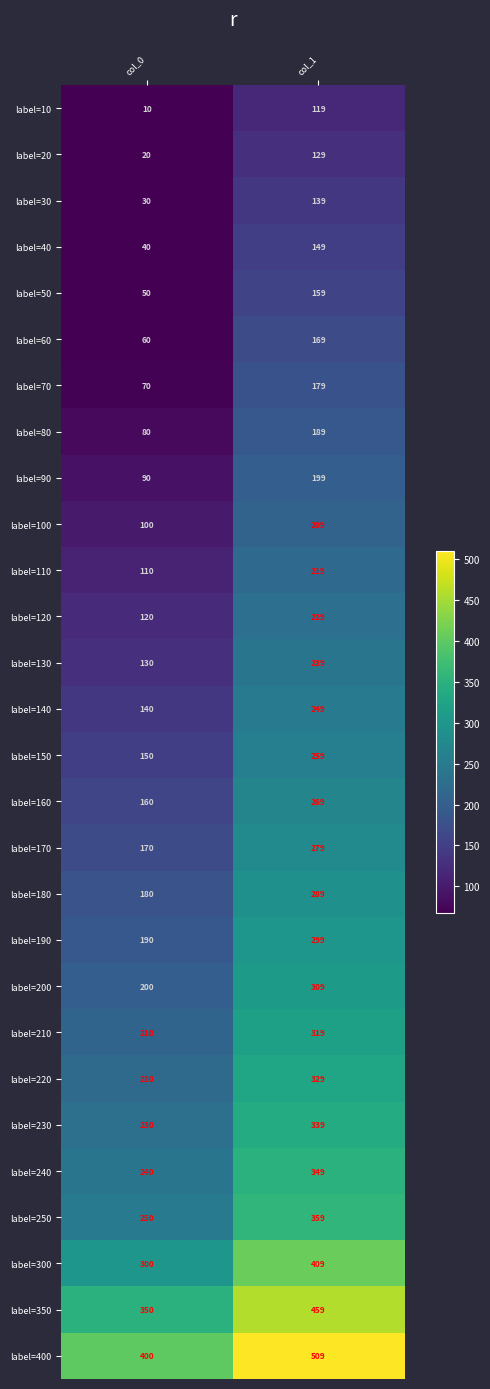

Rank the series at col_0 from highest to lowest value.

label=400, label=350, label=300, label=250, label=240, label=230, label=220, label=210, label=200, label=190, label=180, label=170, label=160, label=150, label=140, label=130, label=120, label=110, label=100, label=90, label=80, label=70, label=60, label=50, label=40, label=30, label=20, label=10